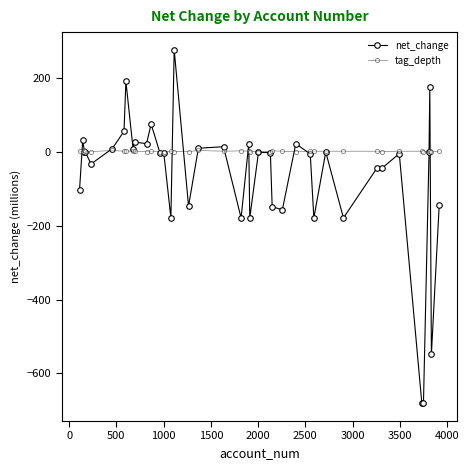

Which series has the largest total across all categories?

tag_depth